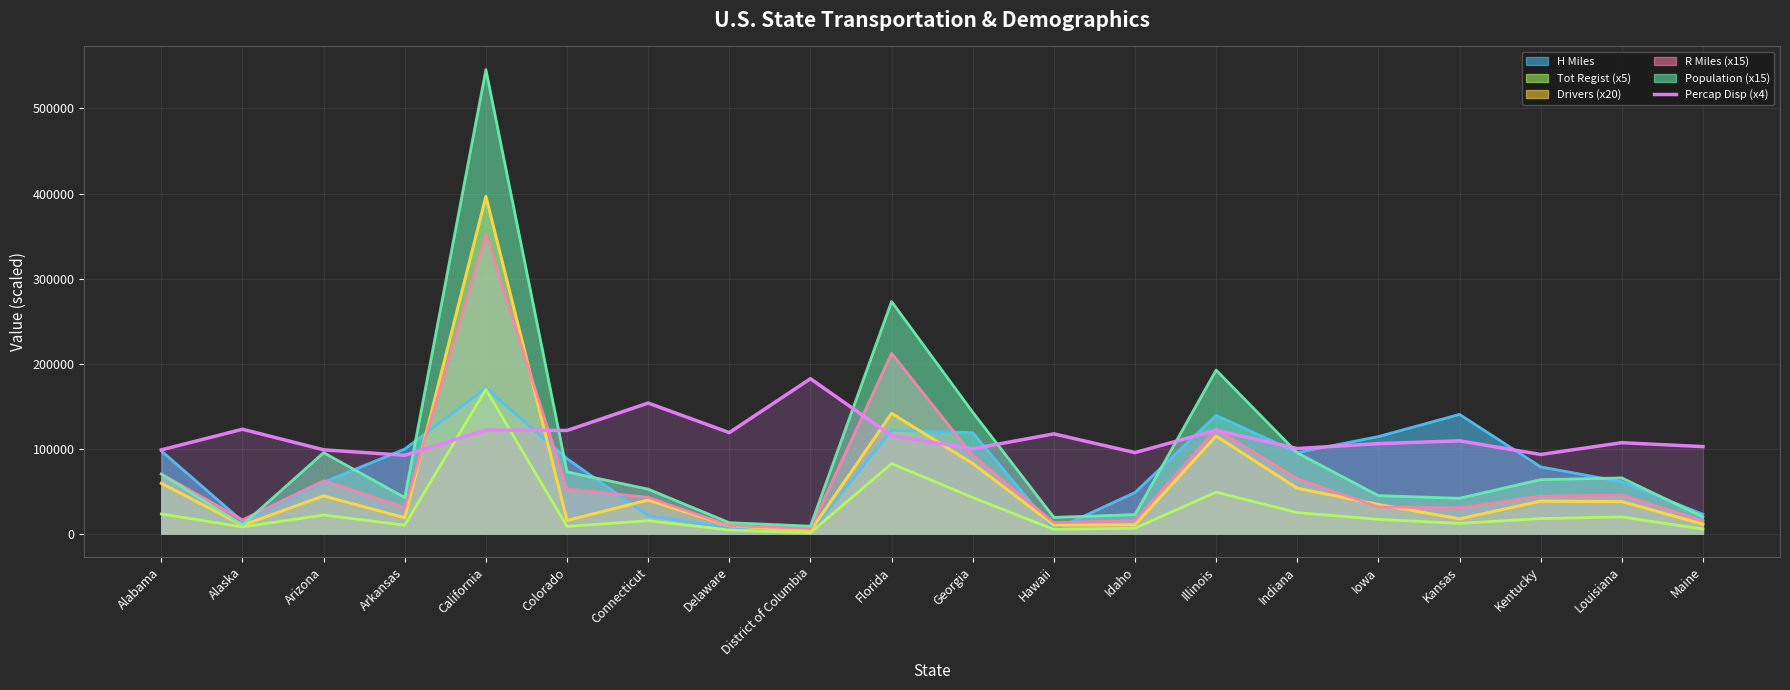

The Drivers (x20) series shows 77374 at Arizona. True or false?

False